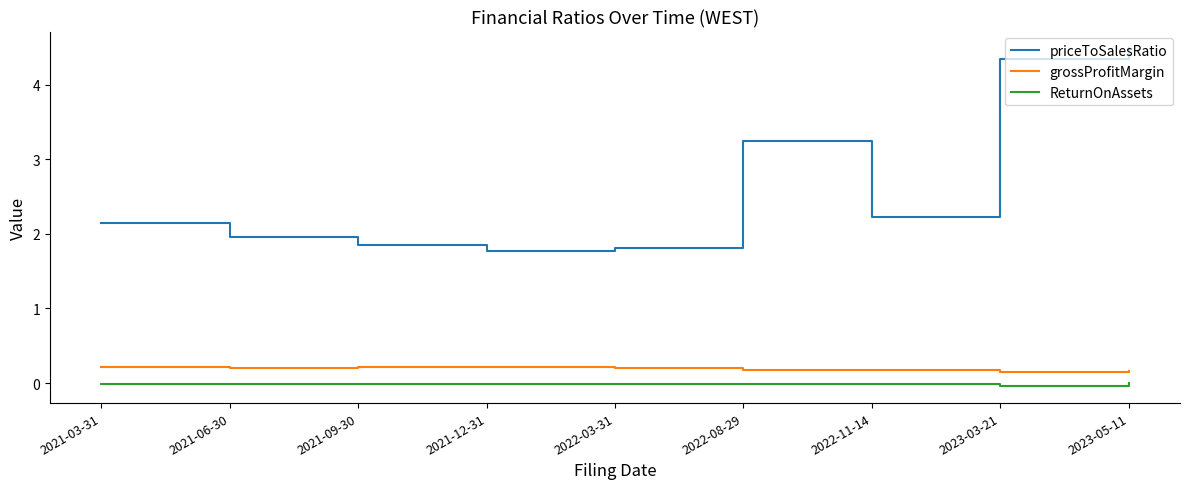

What is the difference between the highest and lowest values at 2023-03-21?

4.4